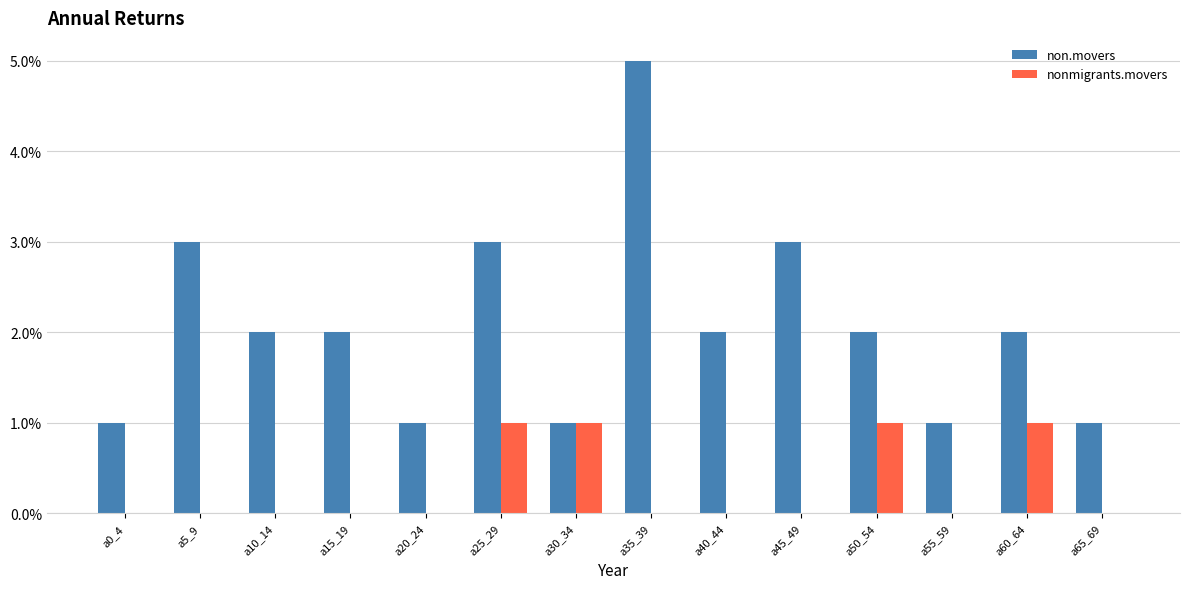

Which series has the largest total across all categories?

non.movers